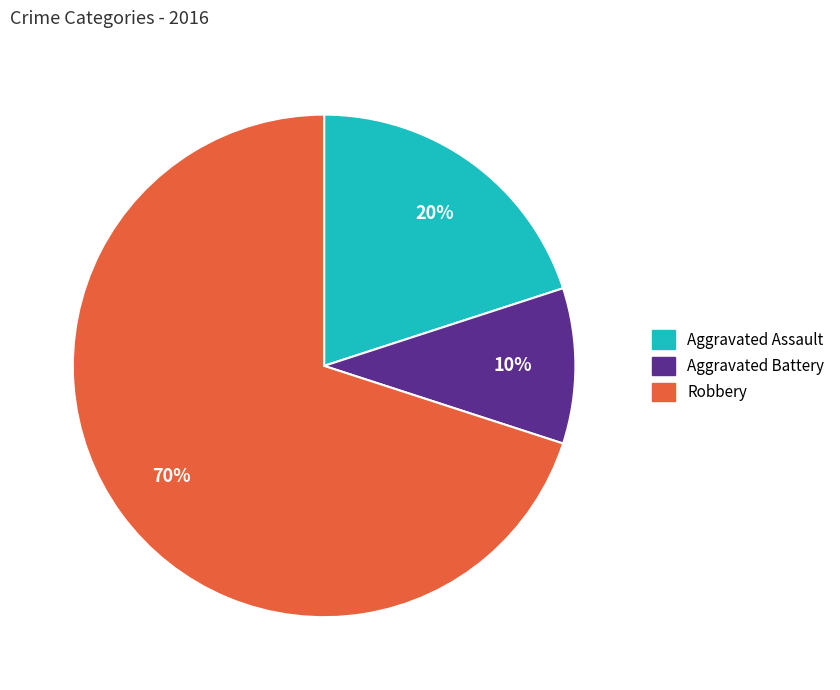

To the nearest percent, what is the difference between the largest and smallest slice percentages?

60%